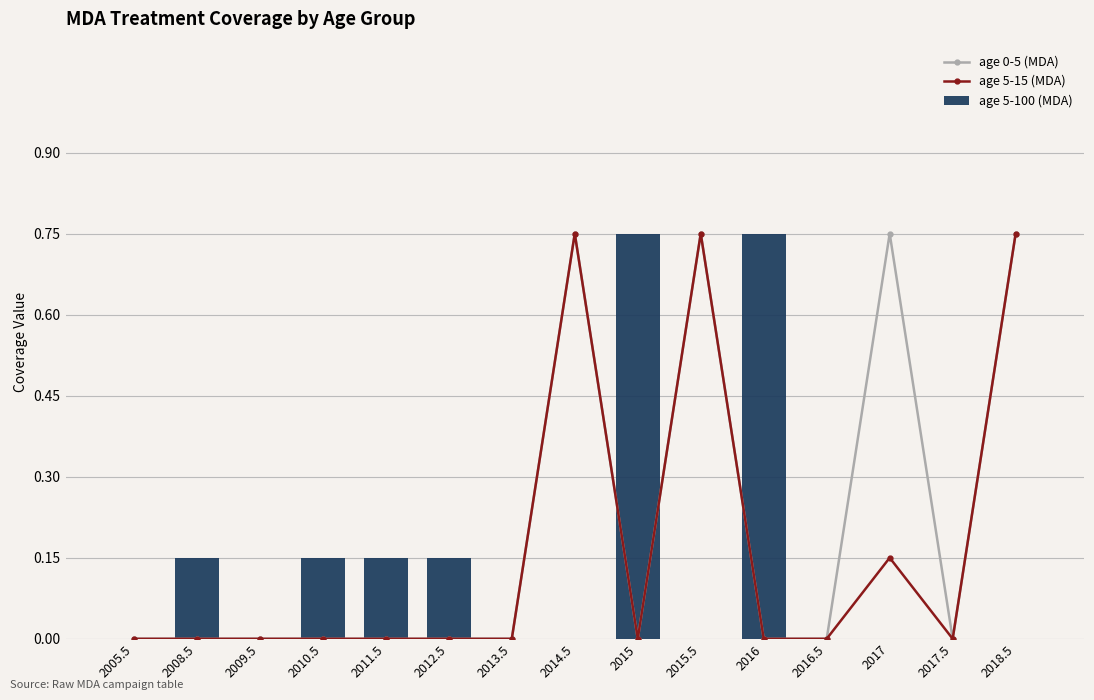

List the labels in order of age 5-100 (MDA) value, smallest first.

2005.5, 2009.5, 2013.5, 2014.5, 2015.5, 2016.5, 2017, 2017.5, 2018.5, 2008.5, 2010.5, 2011.5, 2012.5, 2015, 2016